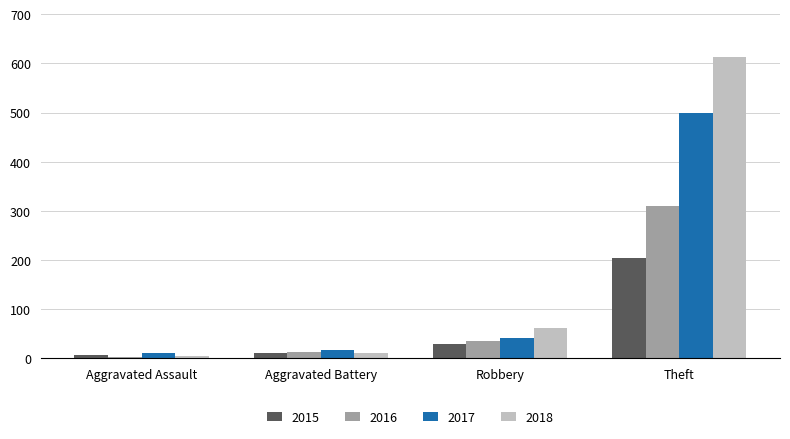

Which series has the largest range (max minus min)?

2018